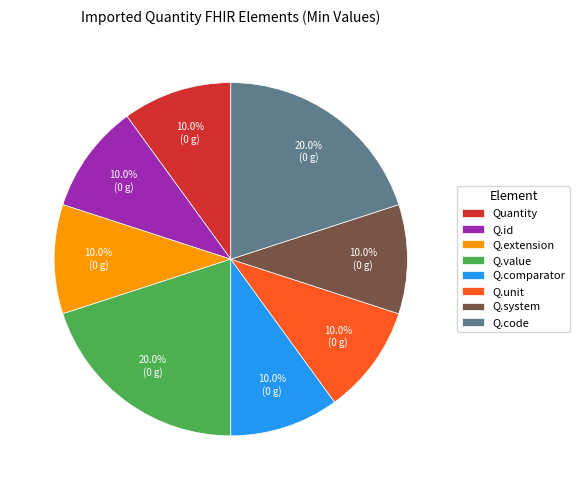

Does any single category account for the majority?

No